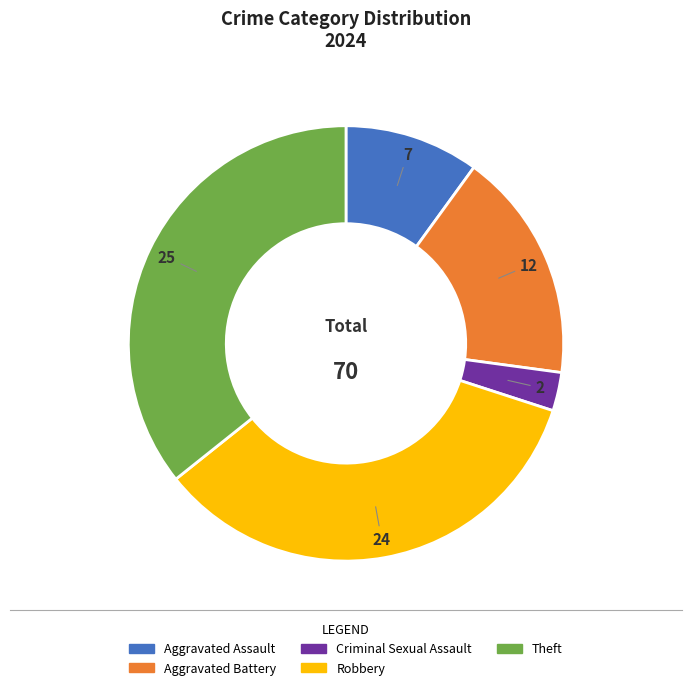

True or false: Aggravated Battery accounts for 17% of the total.

True